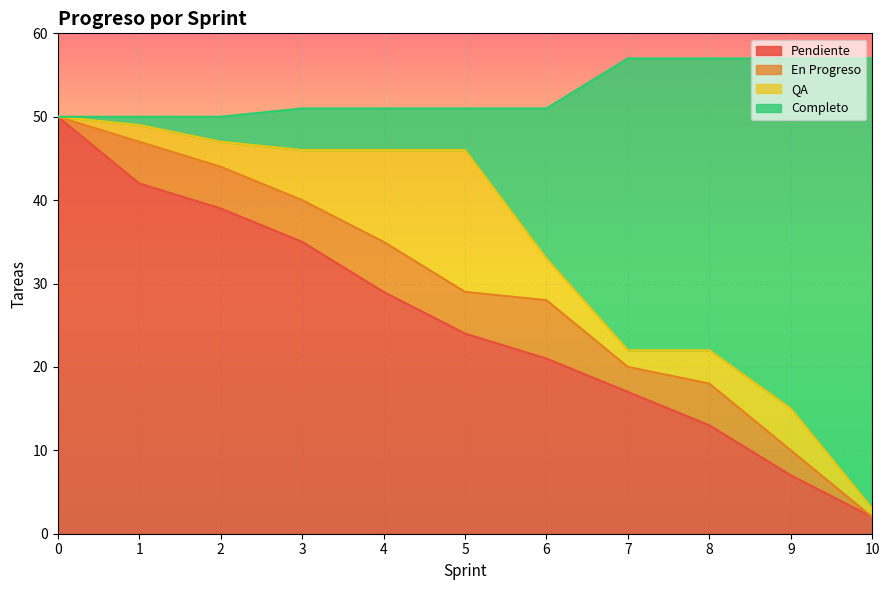

What is the smallest value displayed?

2